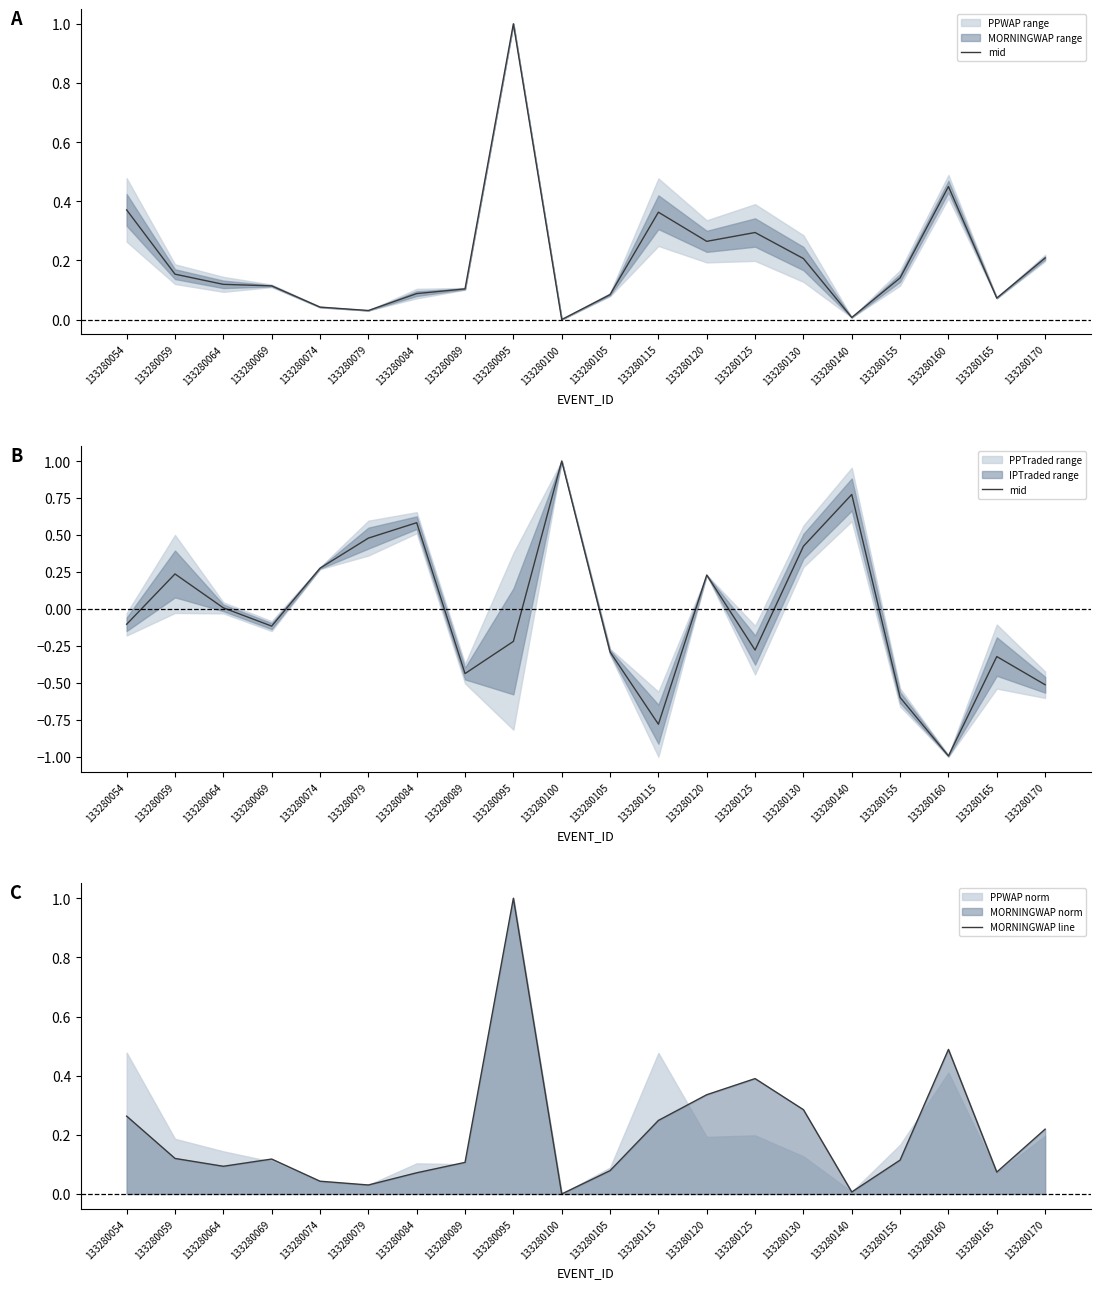

What is the total value across all series at 133280170?

-0.3